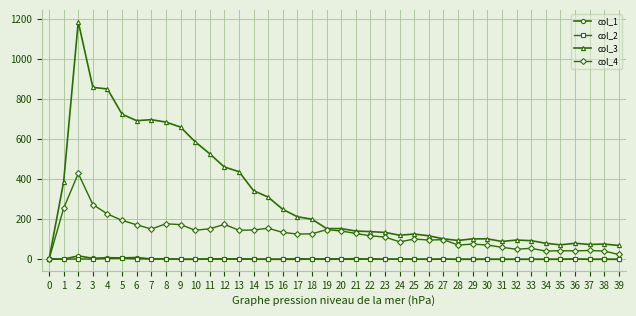

What is the maximum value shown in the chart?

1184